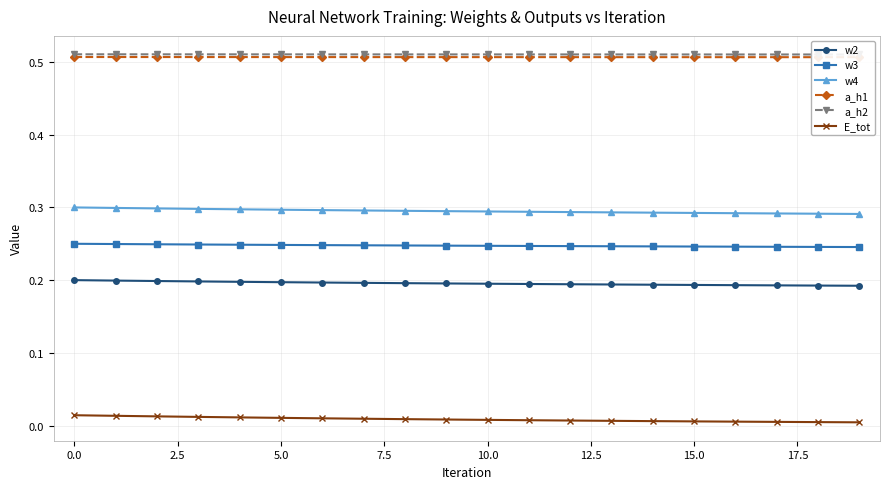

True or false: E_tot and w2 intersect in this chart.

False